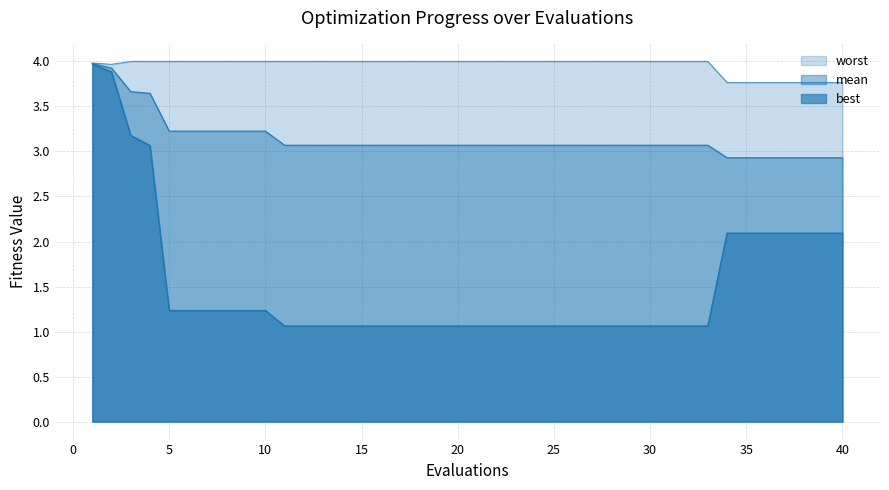

True or false: mean has more than 1 points higher than both neighbors.

False